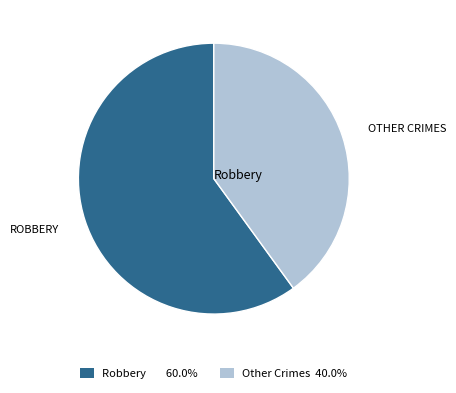

Does any single category account for the majority?

Yes